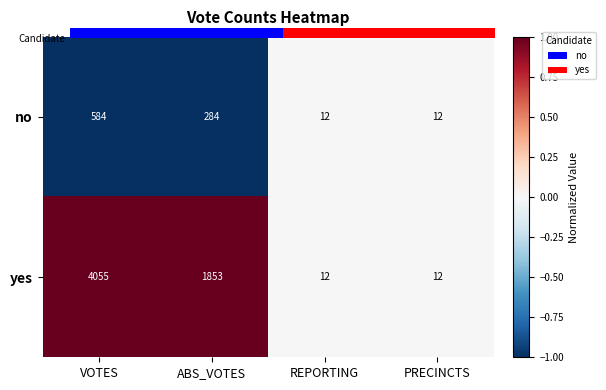

At which category is the sum across all series the highest?

VOTES